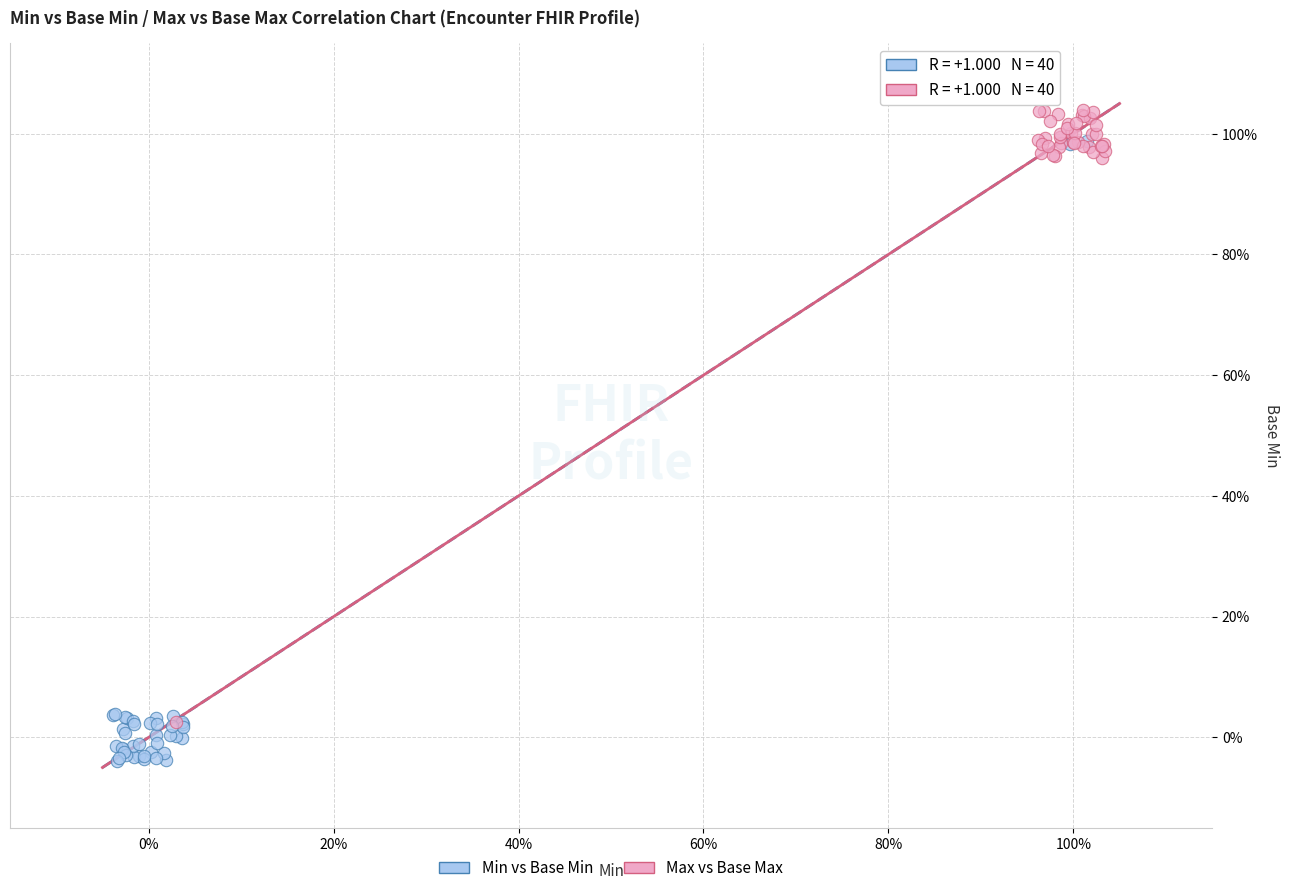

Which series contains the lowest Y value?

Min vs Base Min